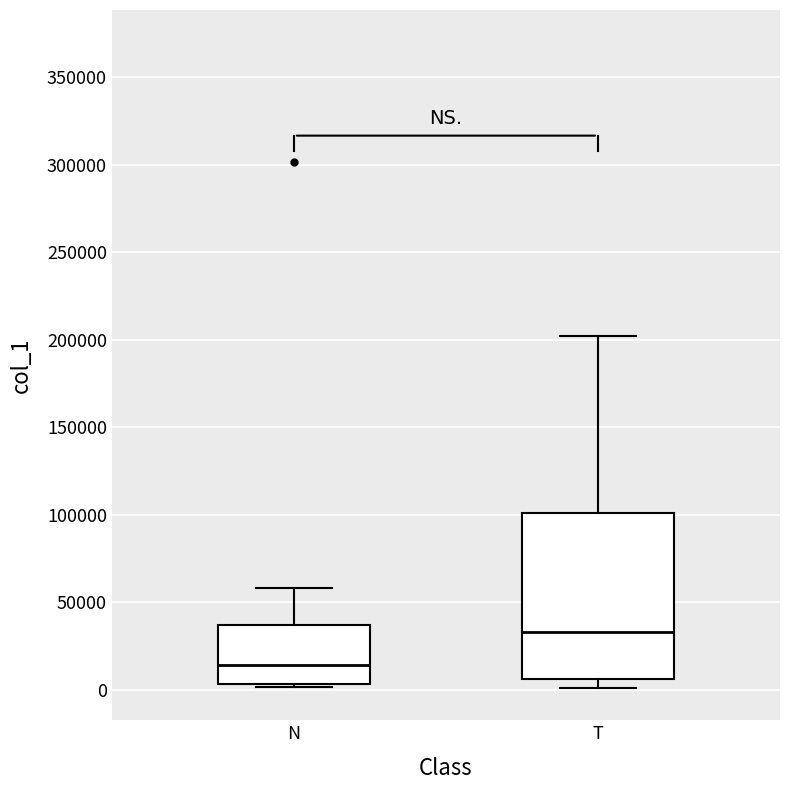

Reading left to right, transcribe this box plot: for each box, give where its median line is, the range the box spans, and where its two whiskers end, as read against the y-axis. The values are not printed on the chart, so give them approximately, as read against the axis.

N: median 15000, box 5000 to 35000, whiskers 0 to 60000
T: median 35000, box 5000 to 100000, whiskers 0 to 200000